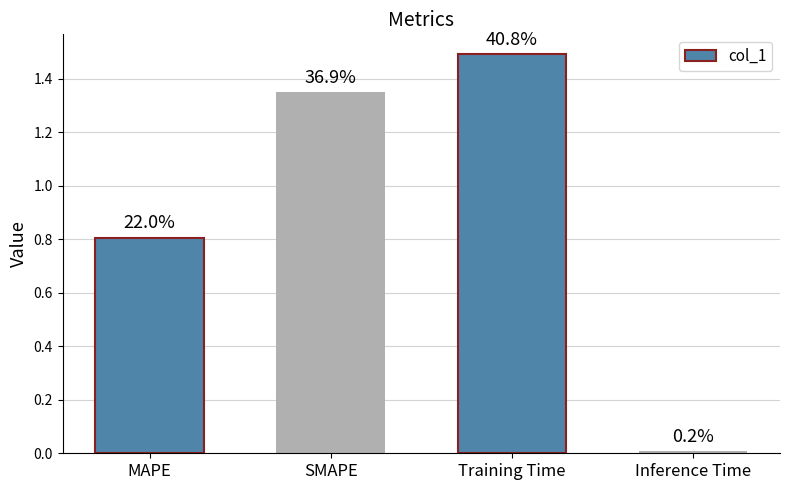

What is the greatest value displayed?

1.5